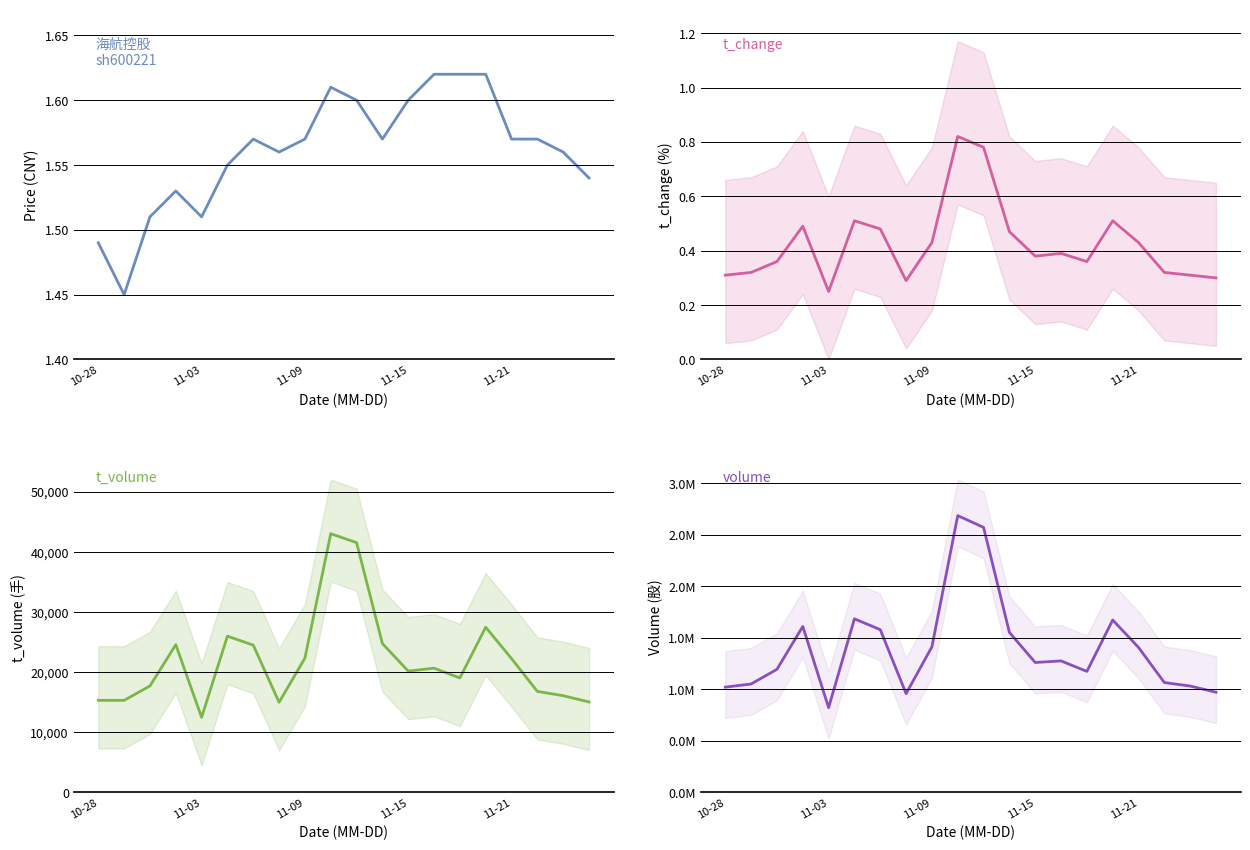

At 11-15, list the series in order from smallest to largest.

t_change, price, t_volume, volume